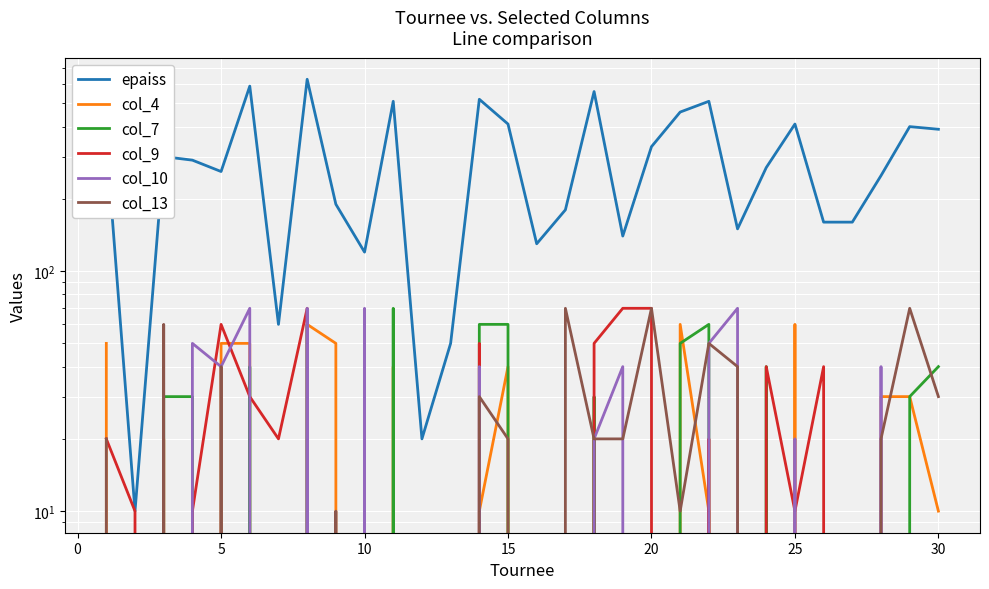

What is the average value of the col_4 series?

20